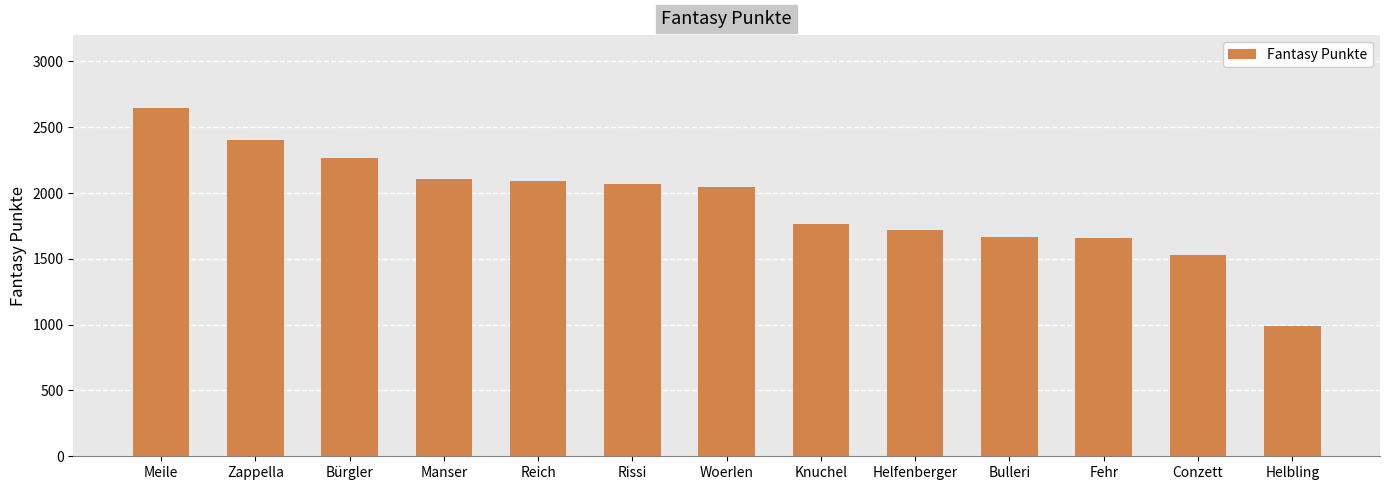

At which label is the value closest to 1818?

Knuchel